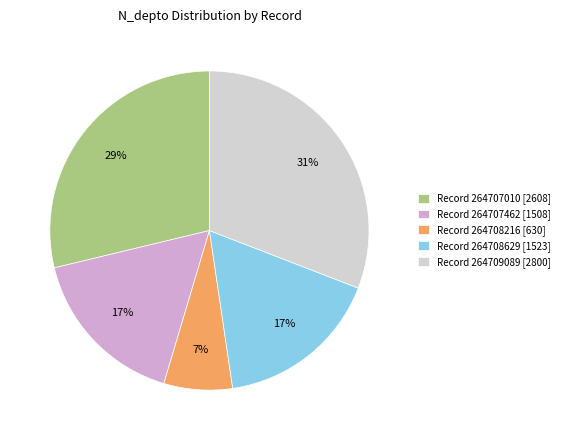

True or false: Record 264708216 [630] accounts for 7% of the total.

True